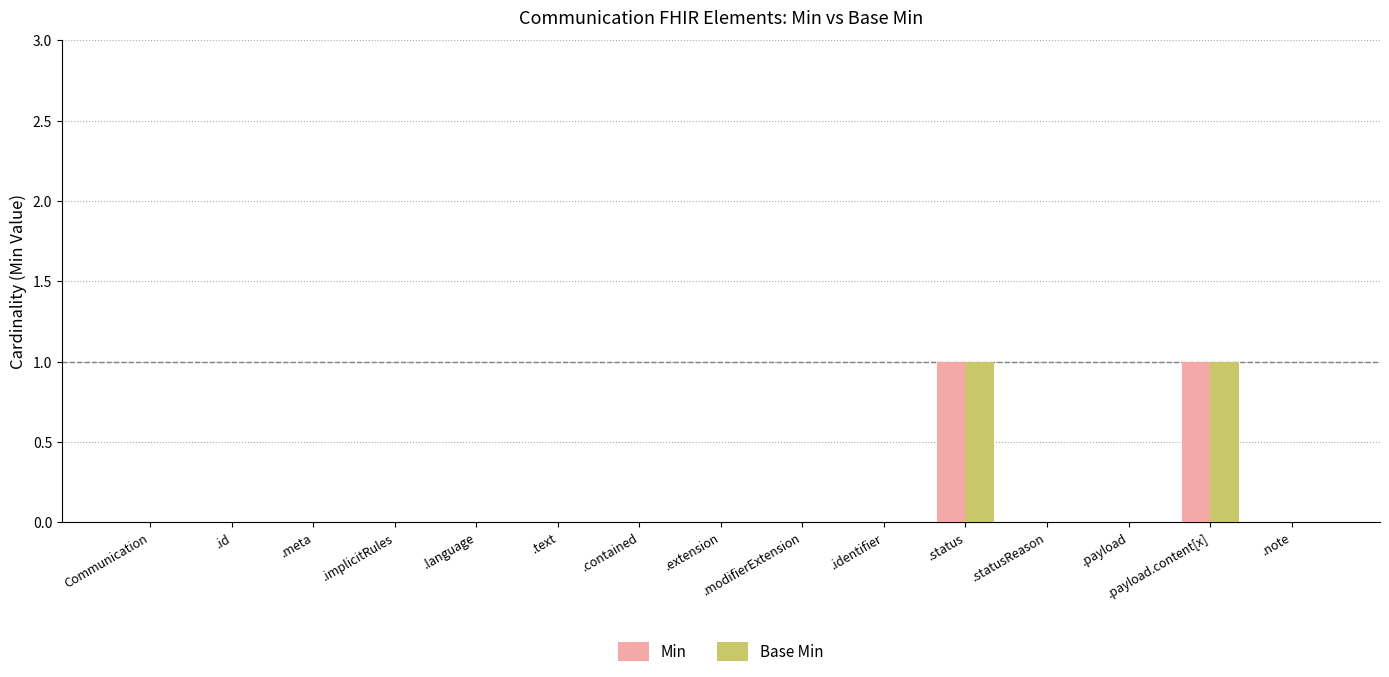

Reading left to right, list all the values displayed in this chart.

Min: 0	0	0	0	0	0	0	0	0	0	1	0	0	1	0
Base Min: 0	0	0	0	0	0	0	0	0	0	1	0	0	1	0